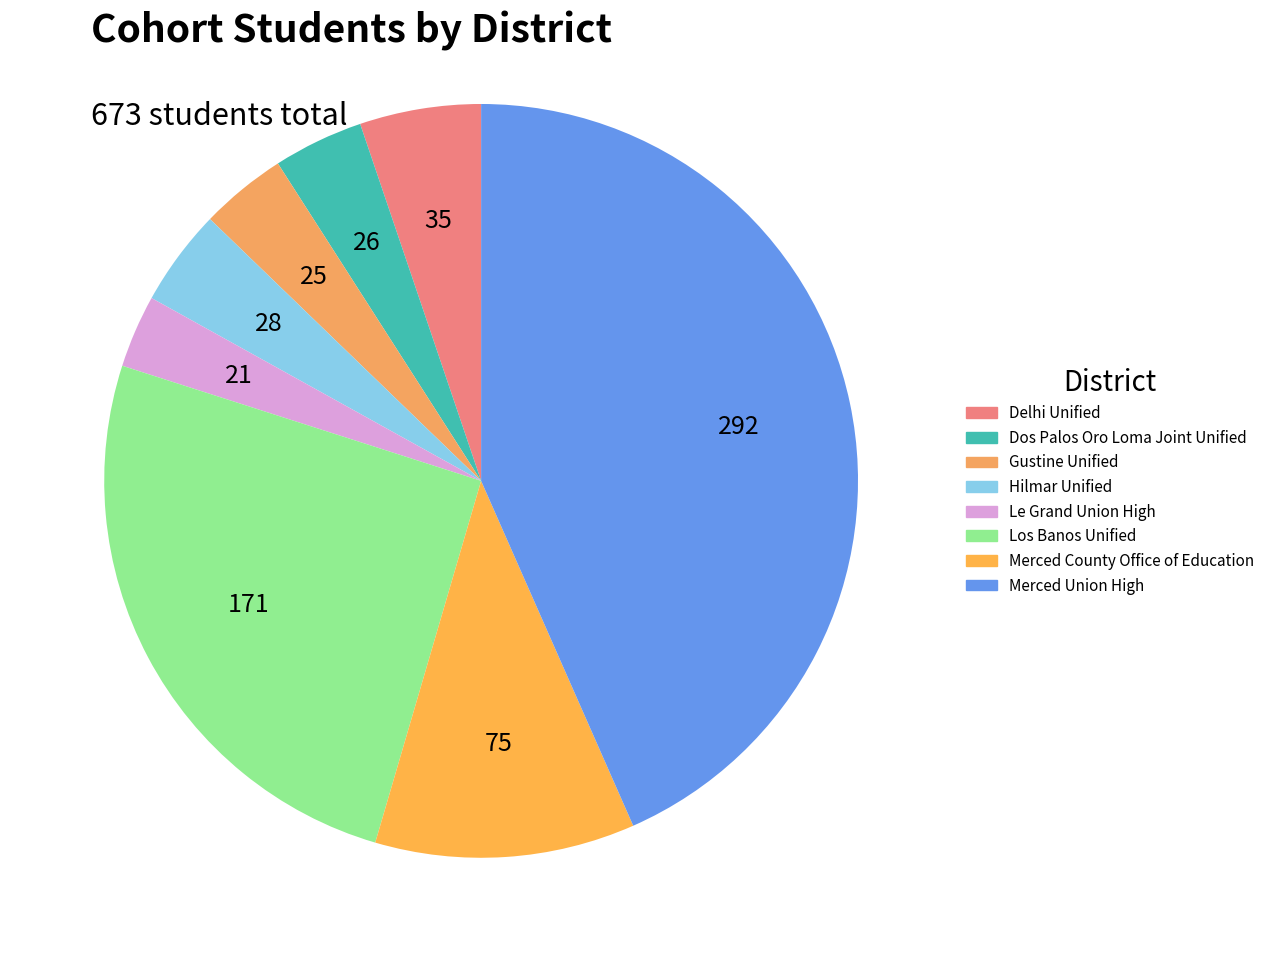

How many segments does this pie chart have?

8